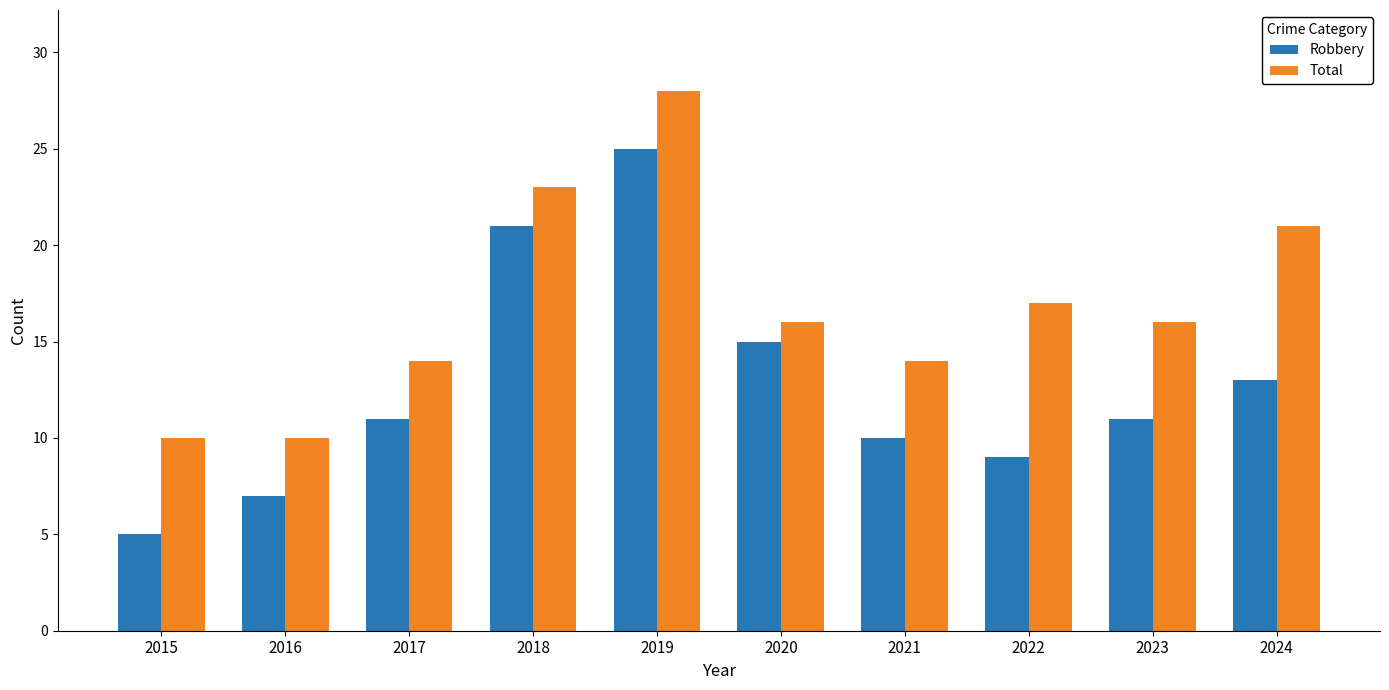

What is the spread (max minus min) of values at 2021?

4